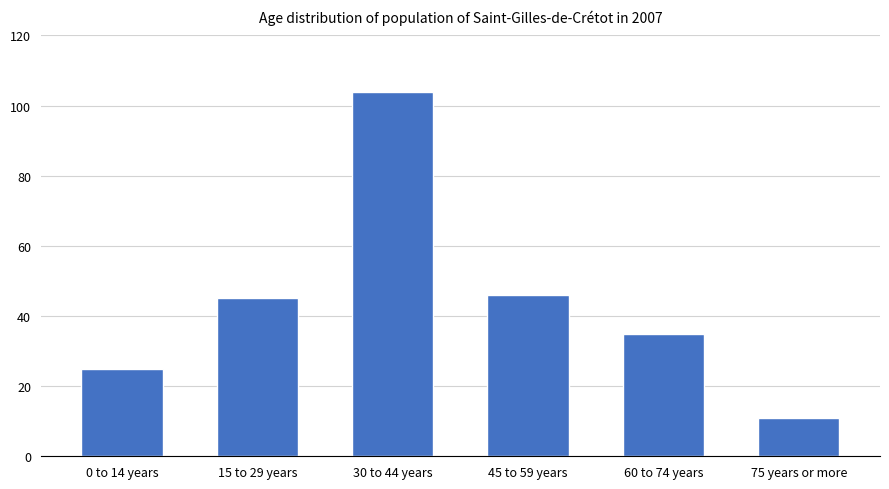

List the labels in order of value, largest first.

30 to 44 years, 45 to 59 years, 15 to 29 years, 60 to 74 years, 0 to 14 years, 75 years or more